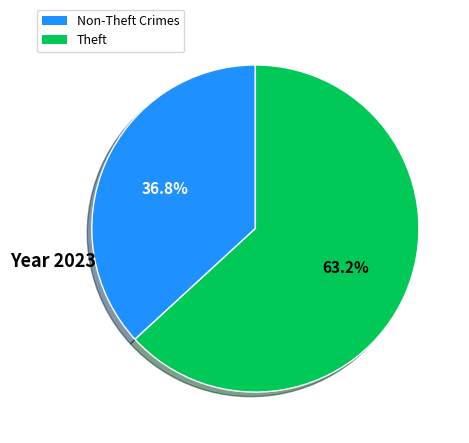

Is there a majority slice in this chart?

Yes